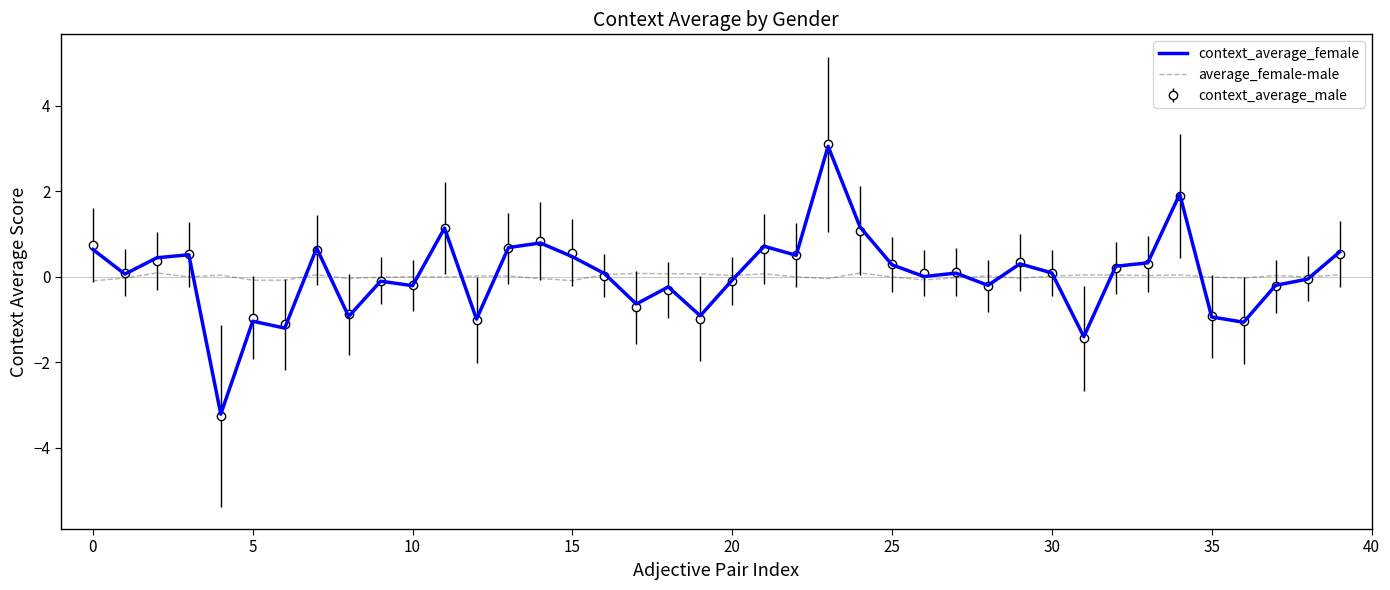

What is the maximum value shown in the chart?

3.1